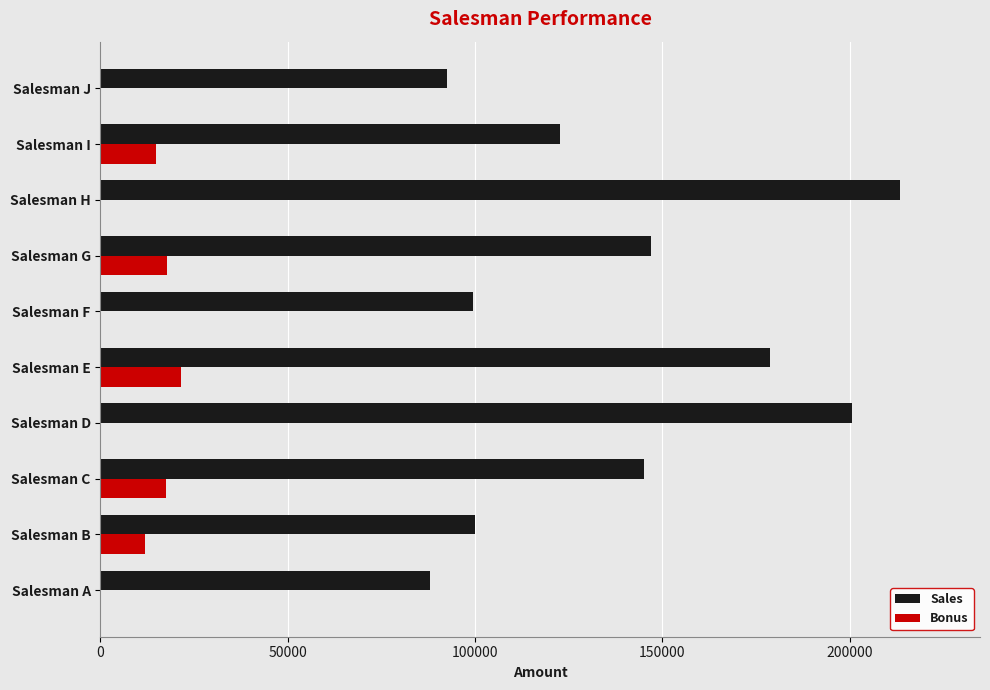

How many distinct data groups are displayed?

2